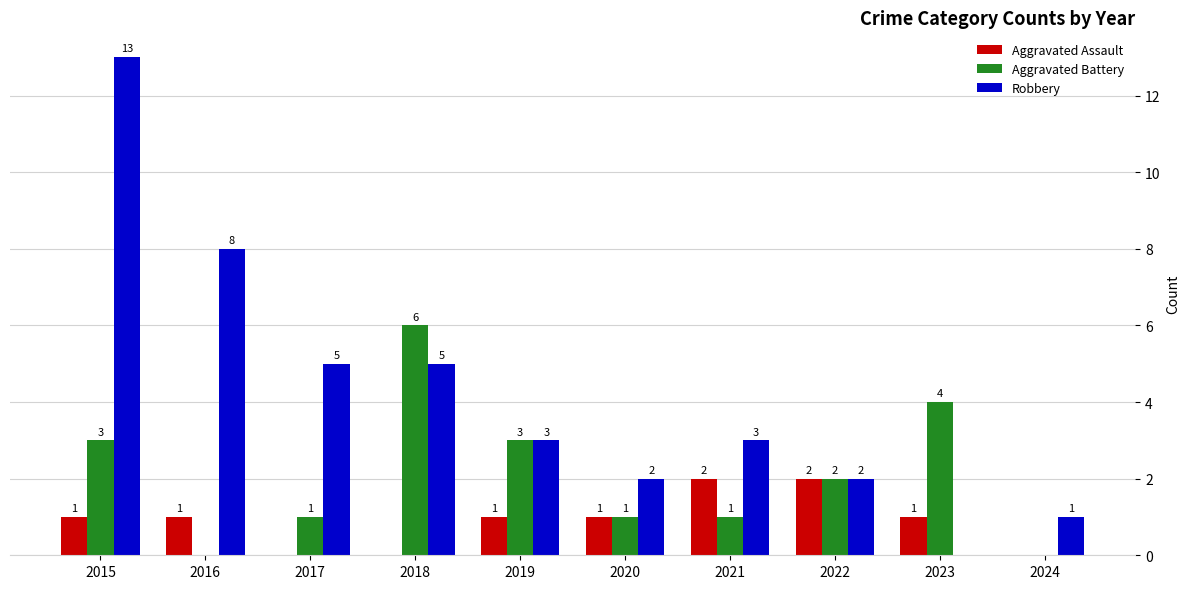

Which series changed the most between 2018 and 2022?

Aggravated Battery